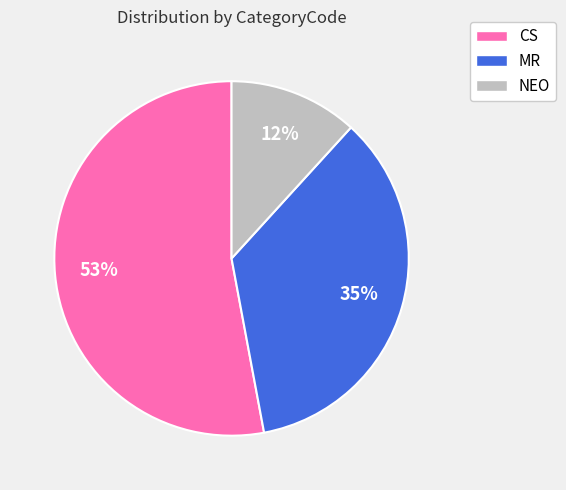

Is the sum of CS and MR greater than half?

Yes